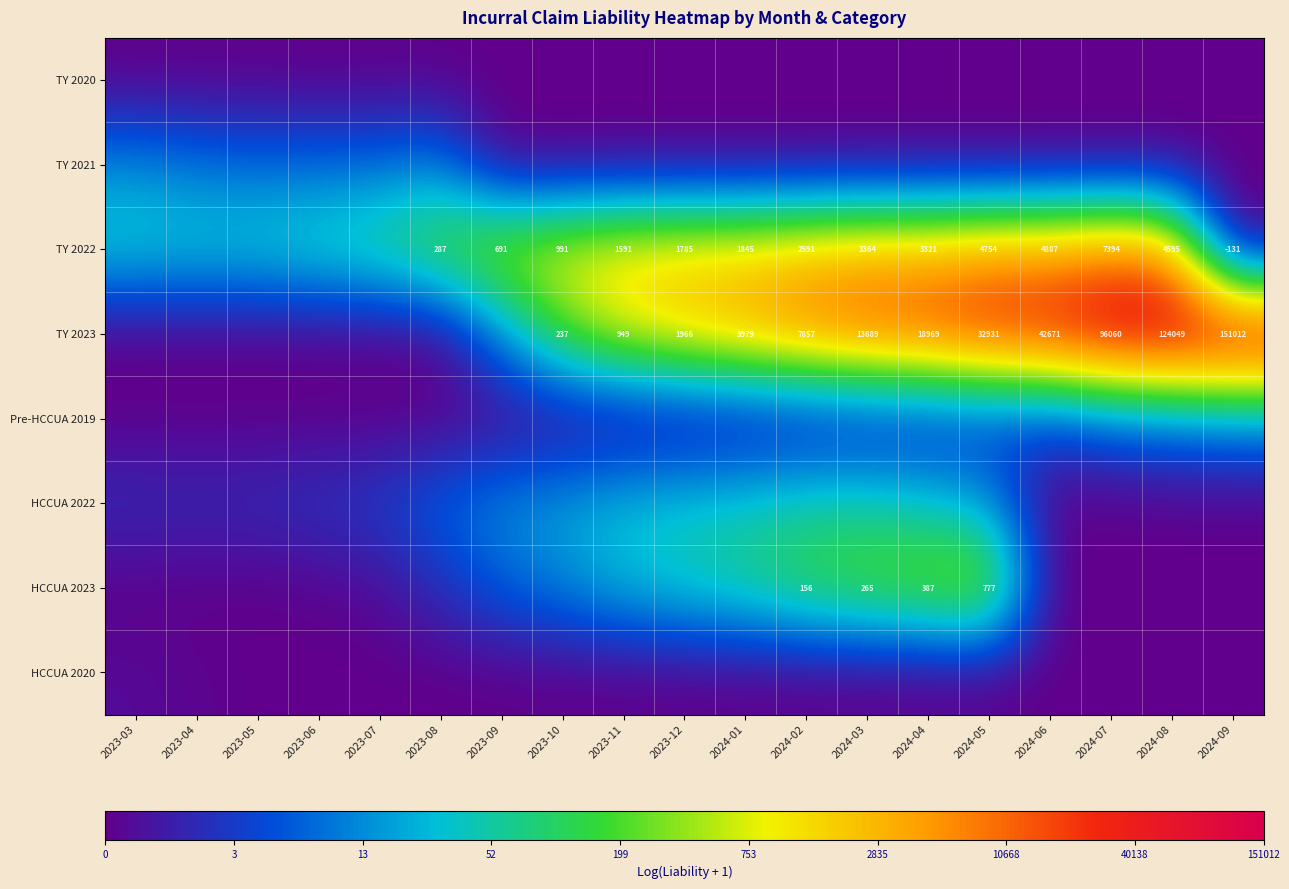

How many values in the TY 2023 series are below 7?

9